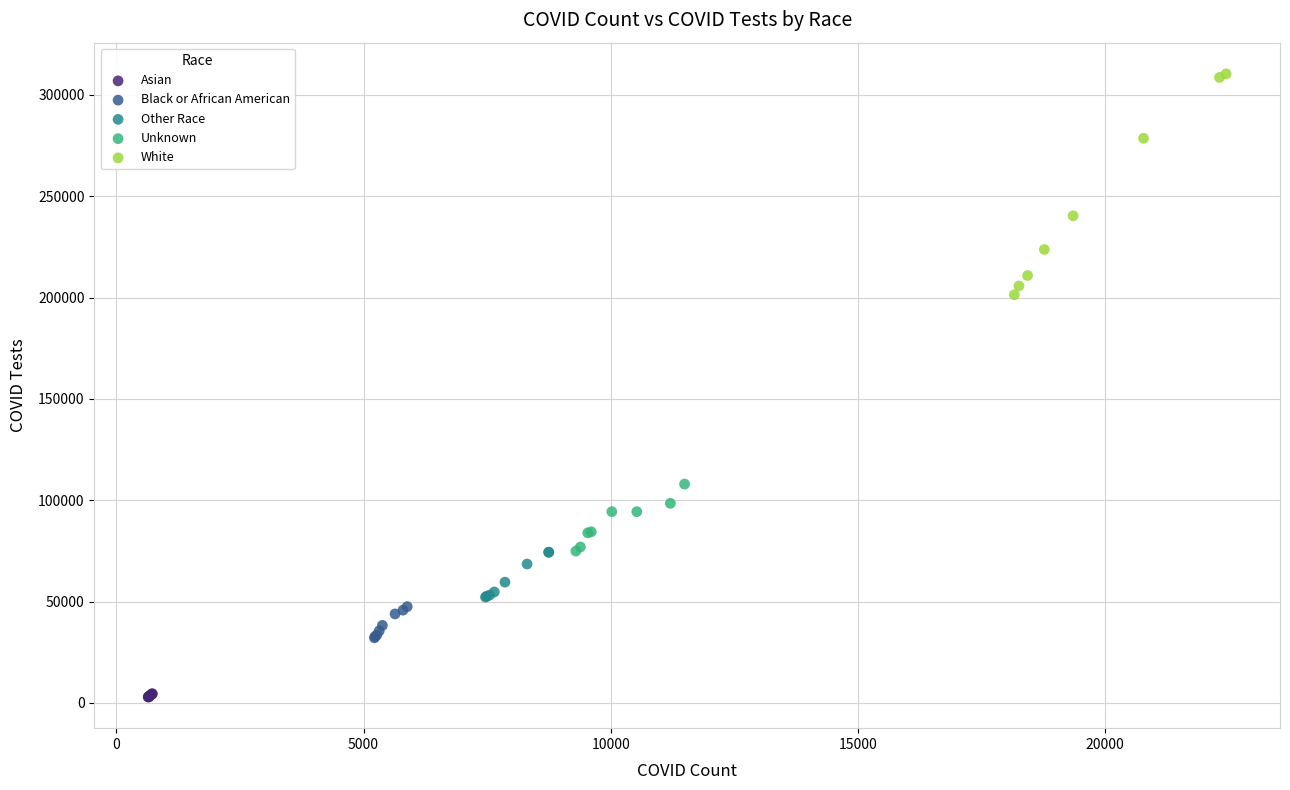

Which series has the largest Y range (max minus min)?

White